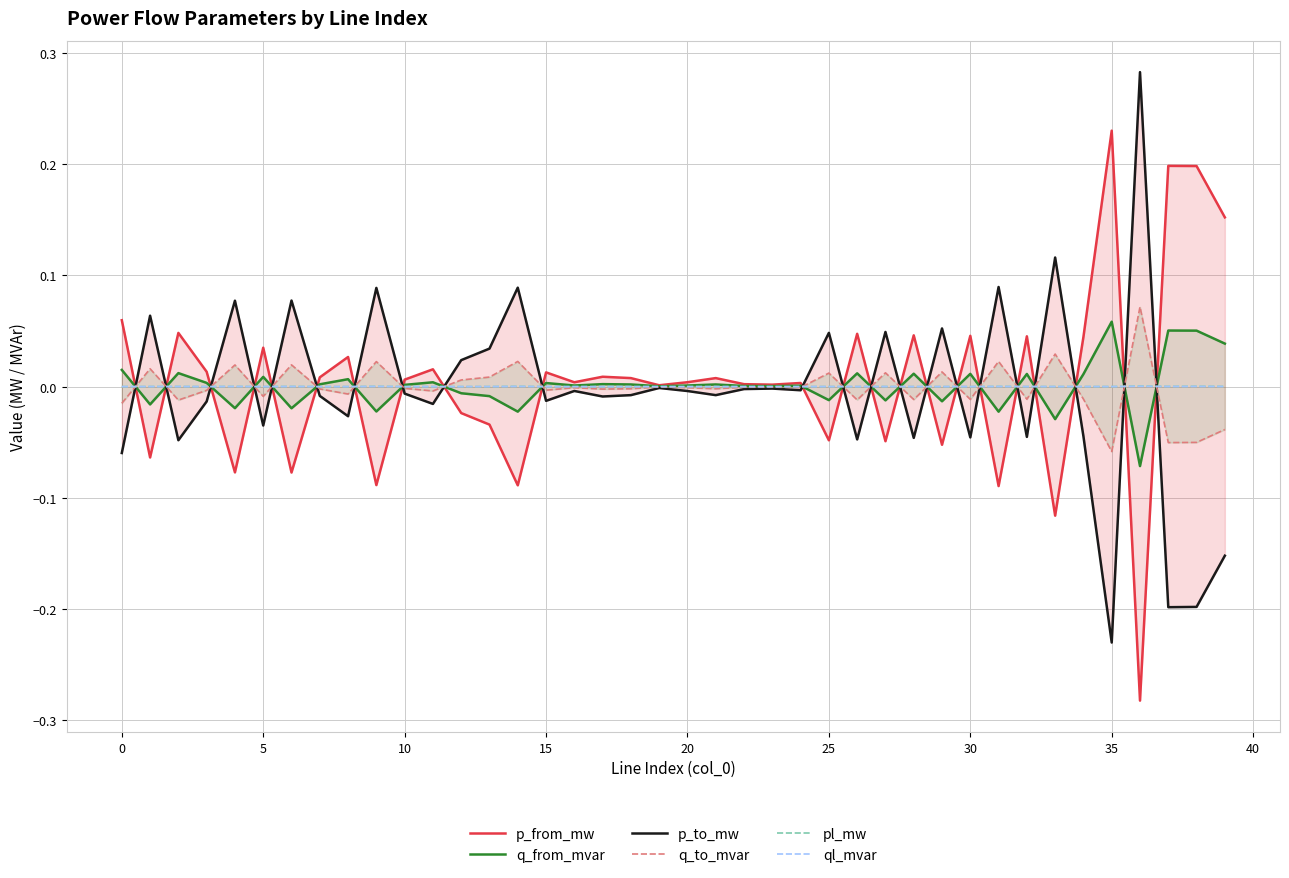

The pl_mw series shows 0.0 at 0. True or false?

True